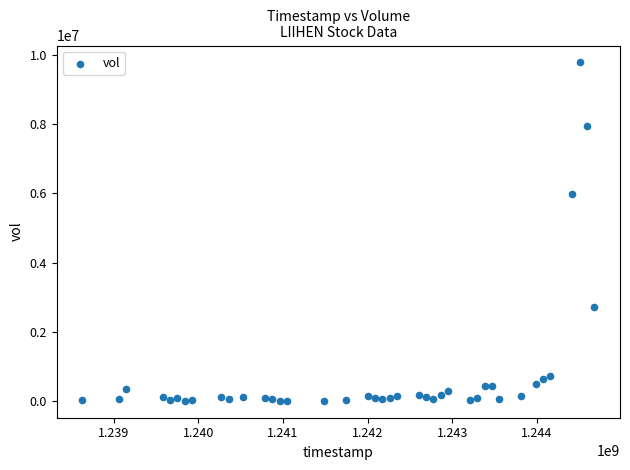

What Y value in the scatter plot is closest to 4896447?

5995497